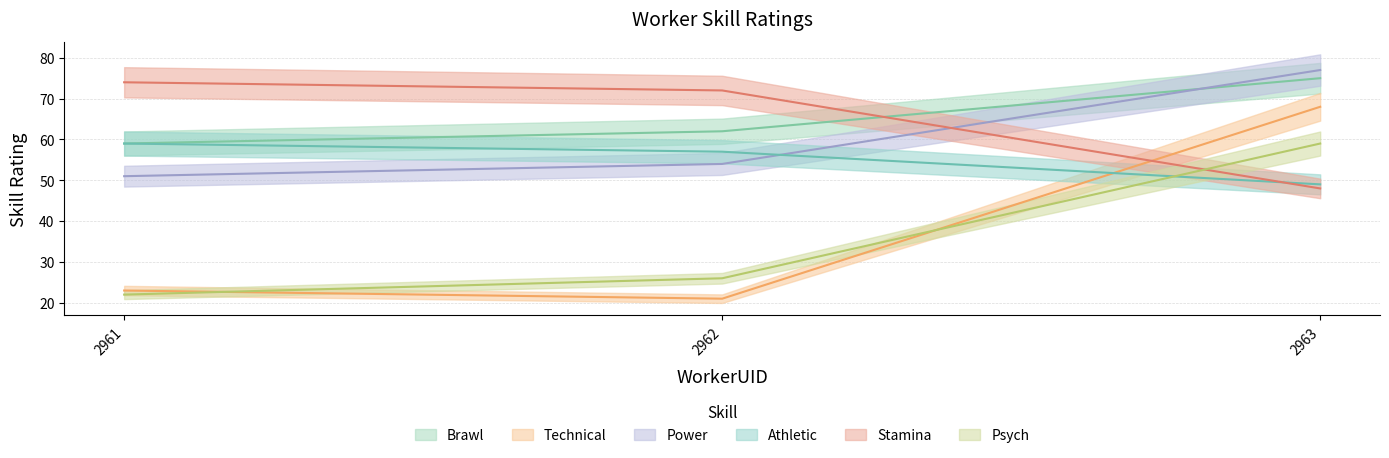

How many values in the Athletic series are below 57?

1